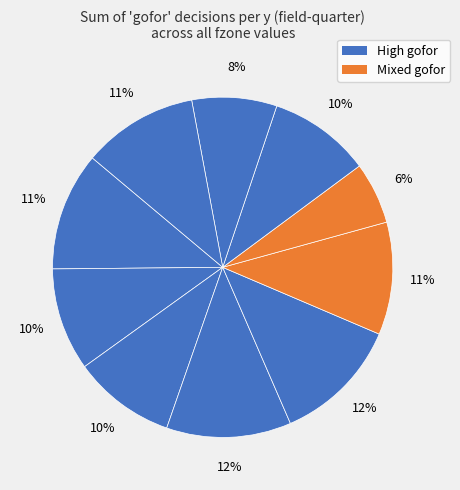

How many segments does this pie chart have?

10